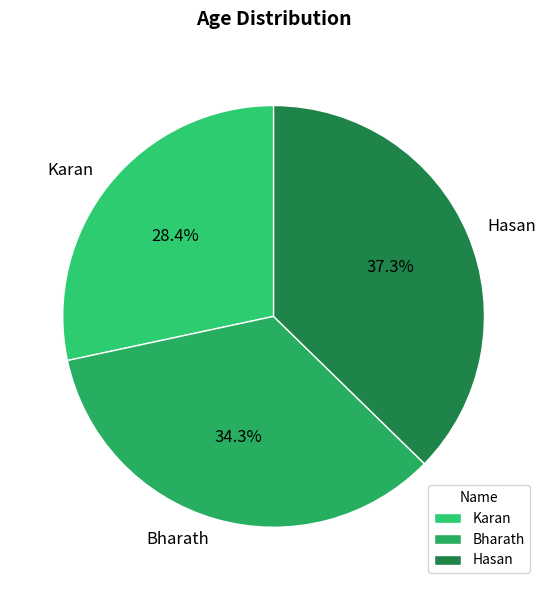

What is the smallest slice in the pie chart?

Karan